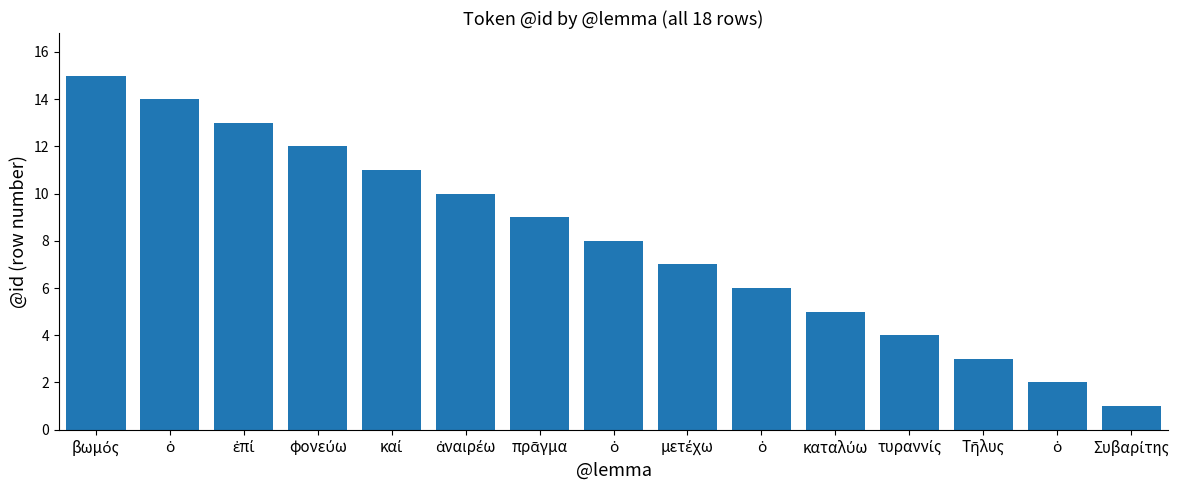

What is the approximate value at ἐπί?

13